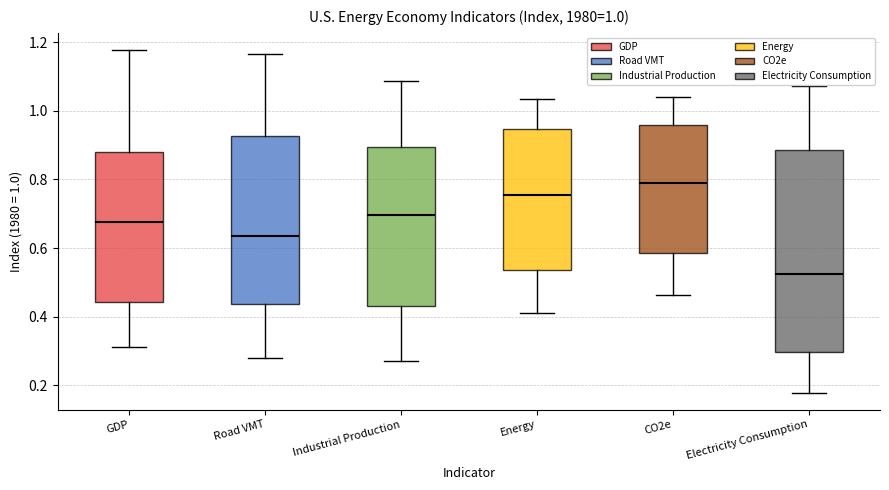

Comparing the boxes themselves (not the whiskers), which one is the tallest?

Electricity Consumption